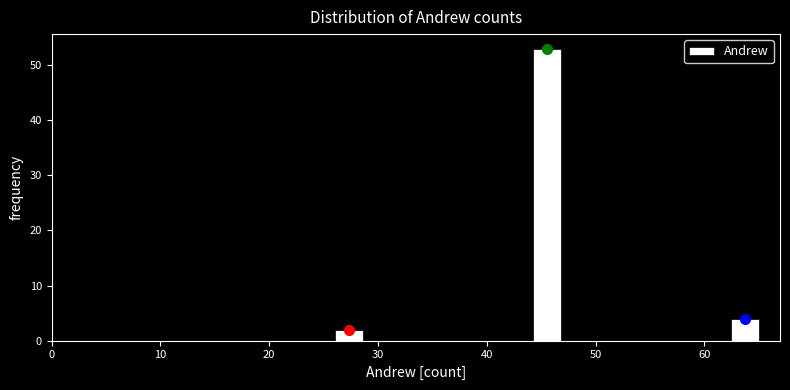

Around what value on the x-axis is the tallest bar? Give the approximate position of its centre, as read against the axis.

46